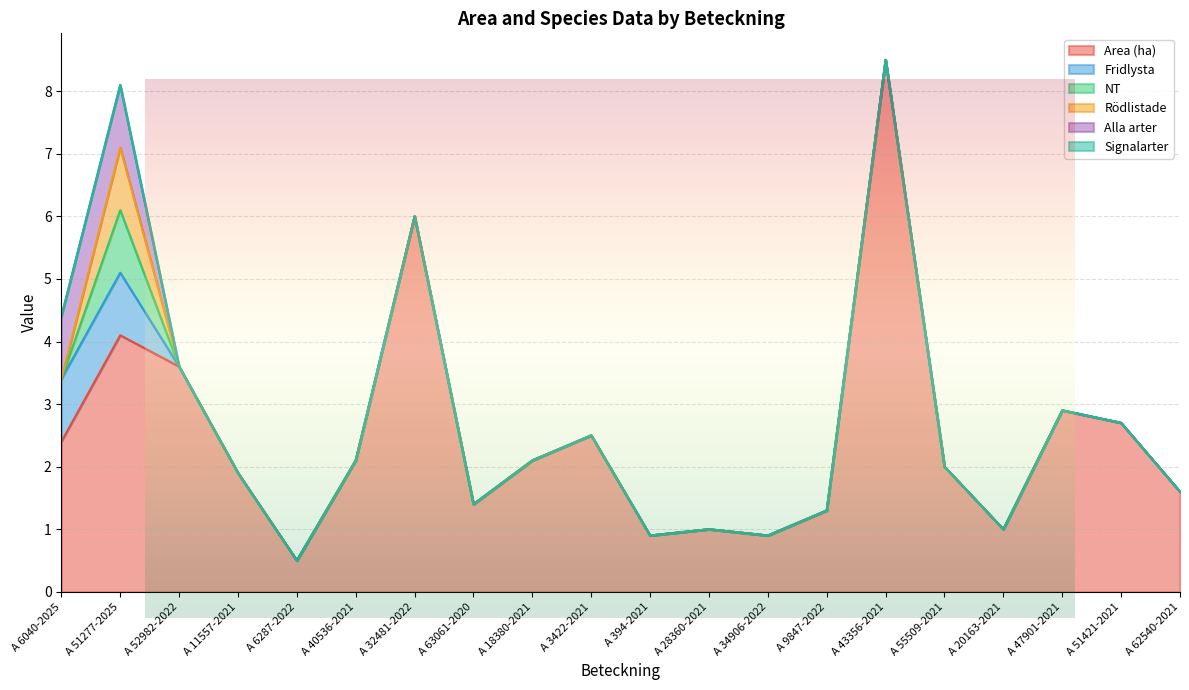

What is the label of the 5th point from the right?

A 55509-2021